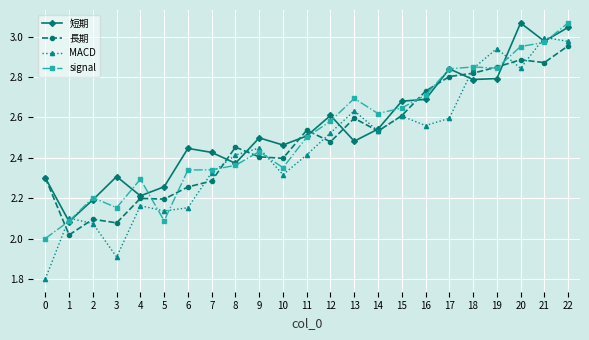

How many categories are shown in the chart?

23